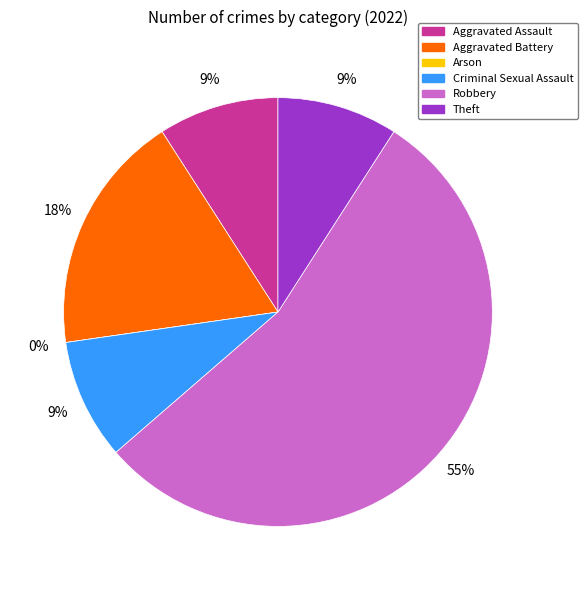

Is there any slice that represents more than half of the pie?

Yes